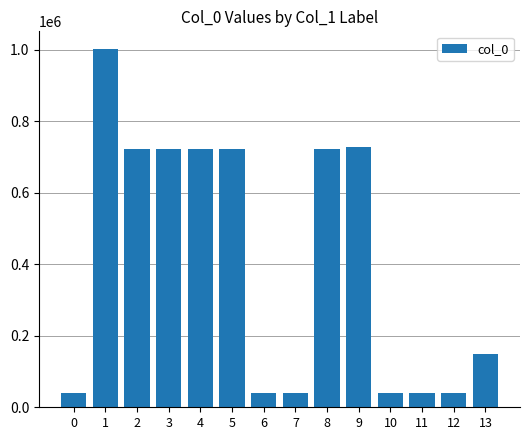

What is the value of the 14th bar from the left?

149004